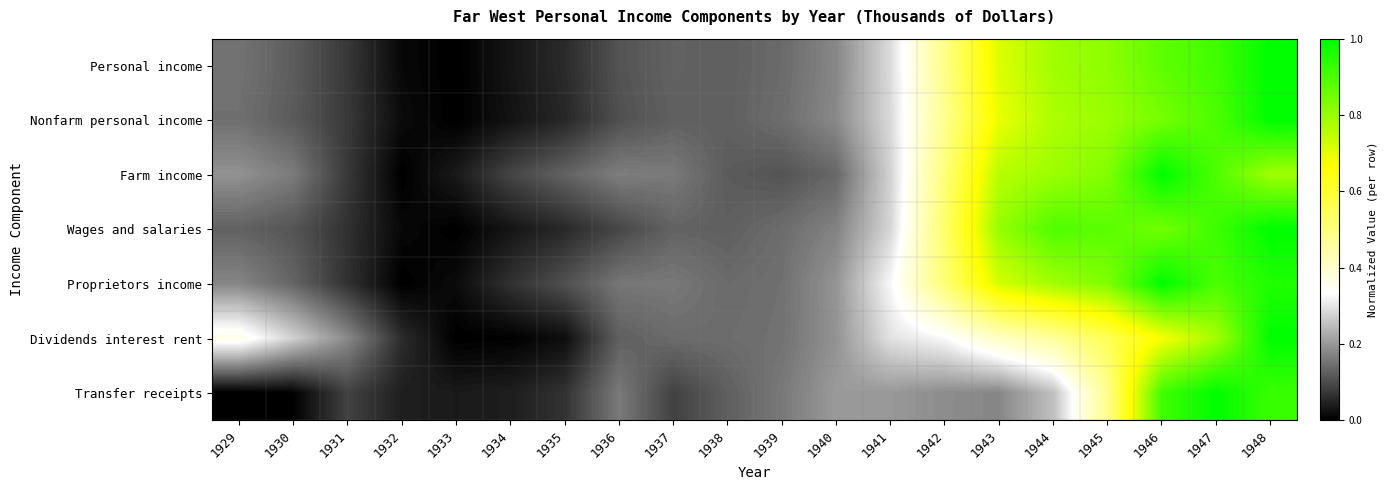

What is the difference between the highest and lowest values at 1945?

0.4